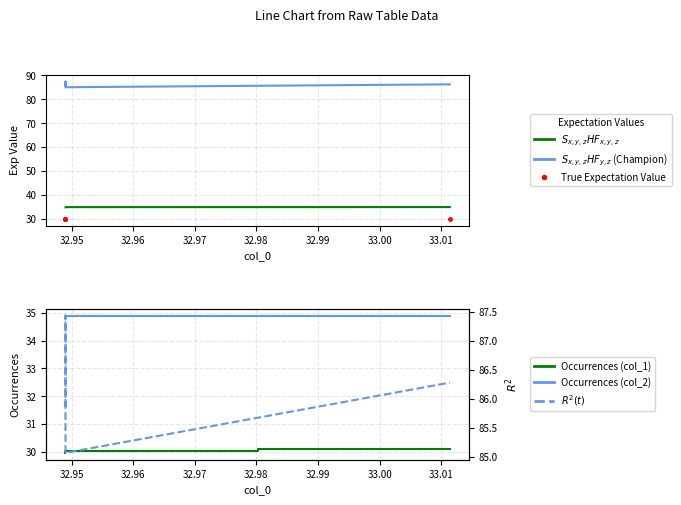

True or false: $S_{x,y,z}HF_{y,z}$ (Champion) and True Expectation Value cross at least once.

False